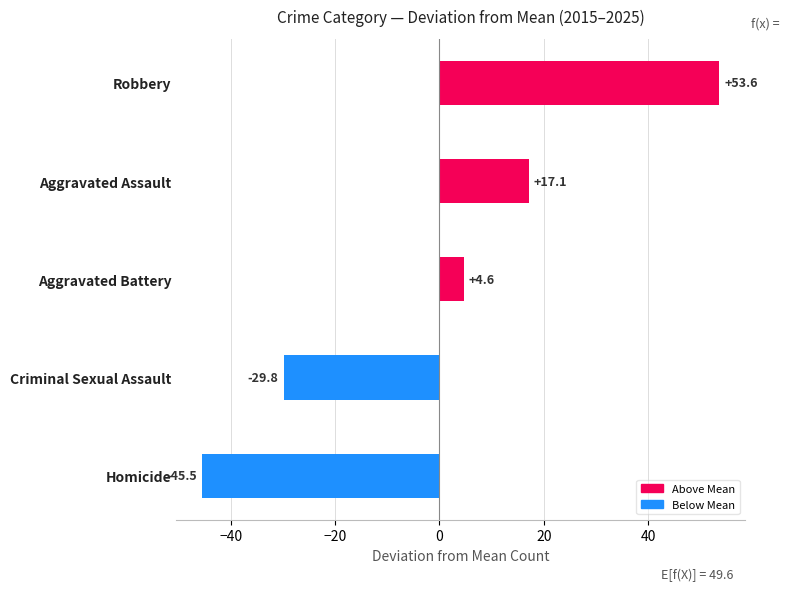

Which has a higher value, Homicide or Robbery?

Robbery